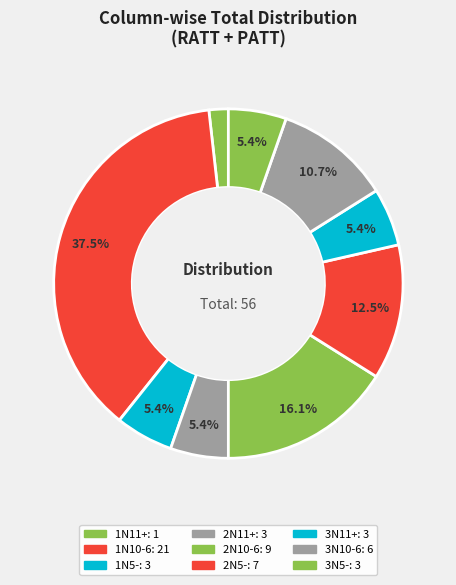

Does 2N10-6 account for over 50% of the chart?

No